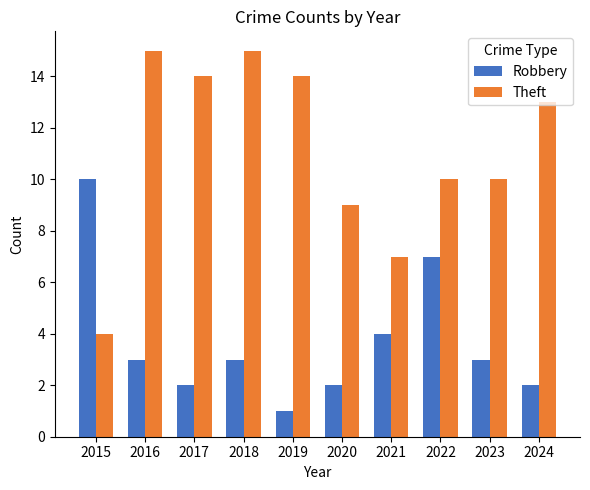

What is the sum of the Theft values at 2021 and 2020?

16